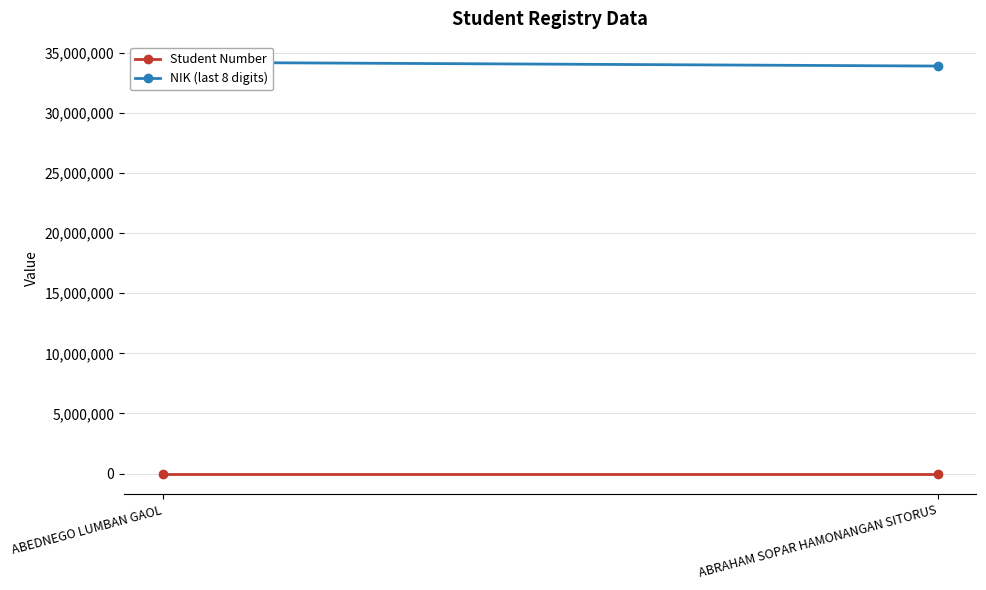

What are all the series names shown in the legend?

Student Number, NIK (last 8 digits)